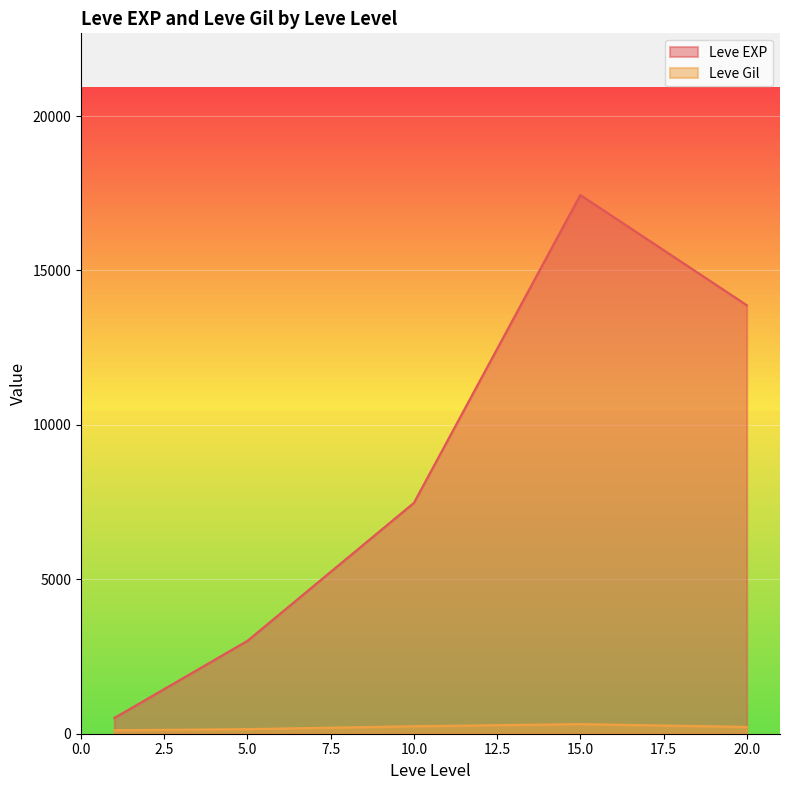

Rank the series by their average value, from lowest to highest.

Leve Gil, Leve EXP